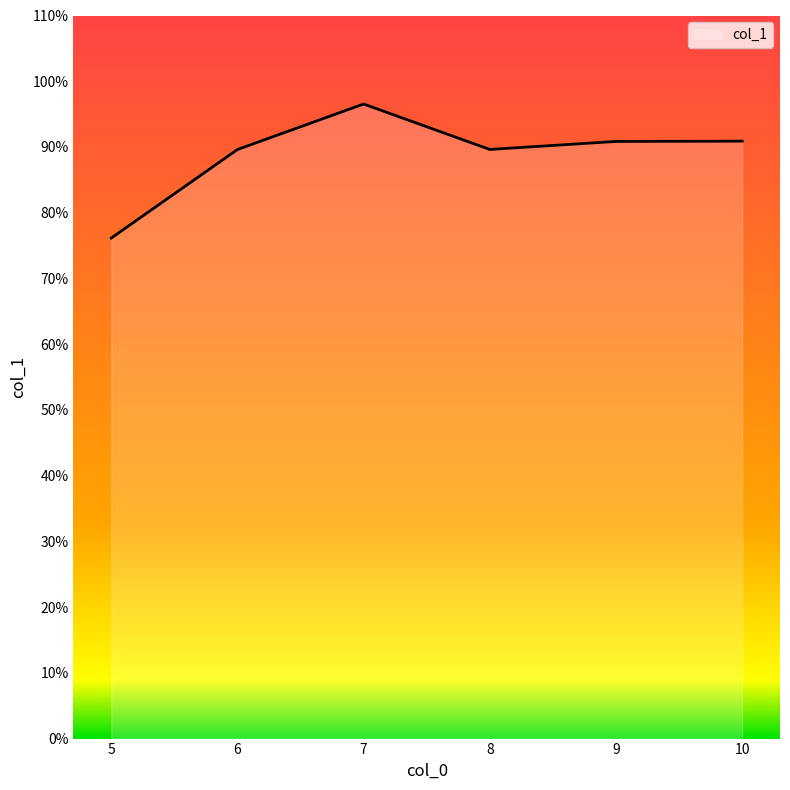

How many lines are shown in the chart?

1